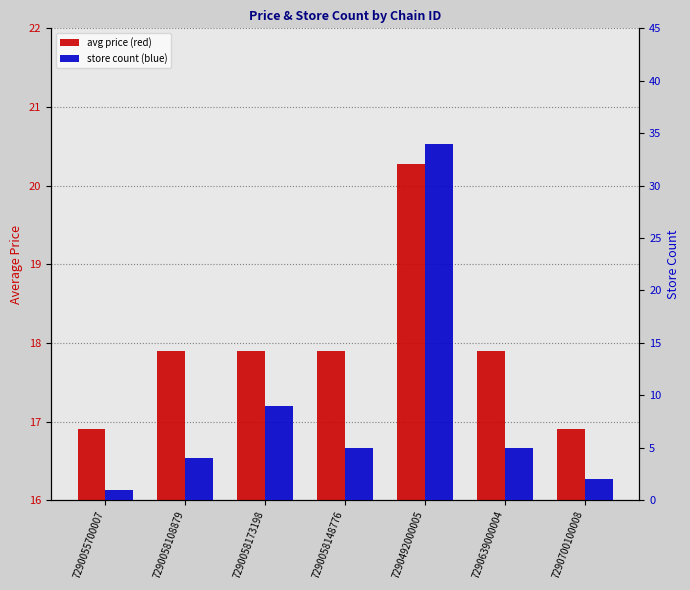

Which series has the widest spread of values?

store_count